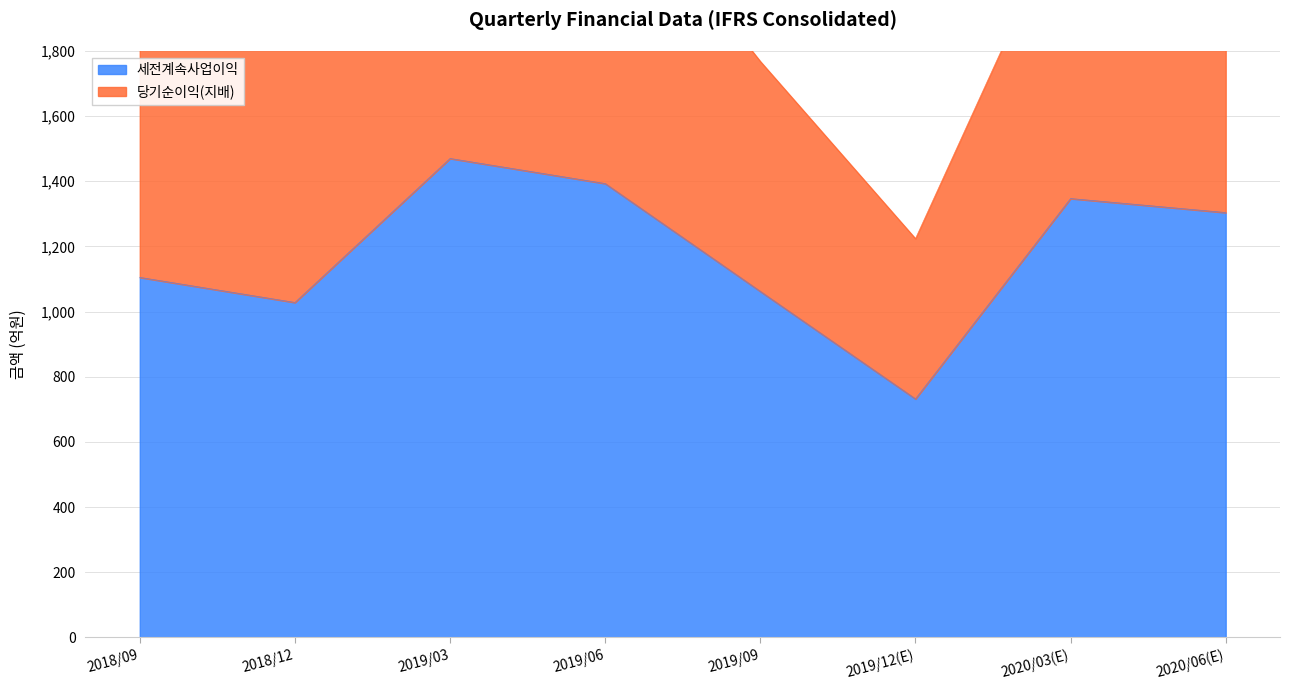

How many interior local peaks (higher than both neighbors) does the data have?

2